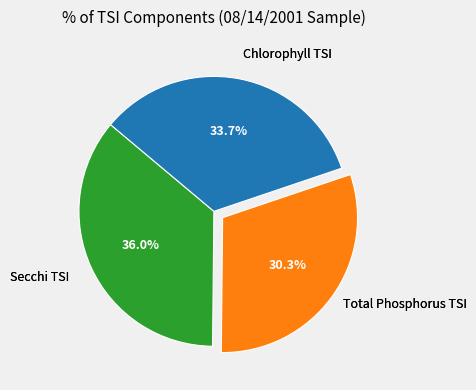

Is there a majority slice in this chart?

No